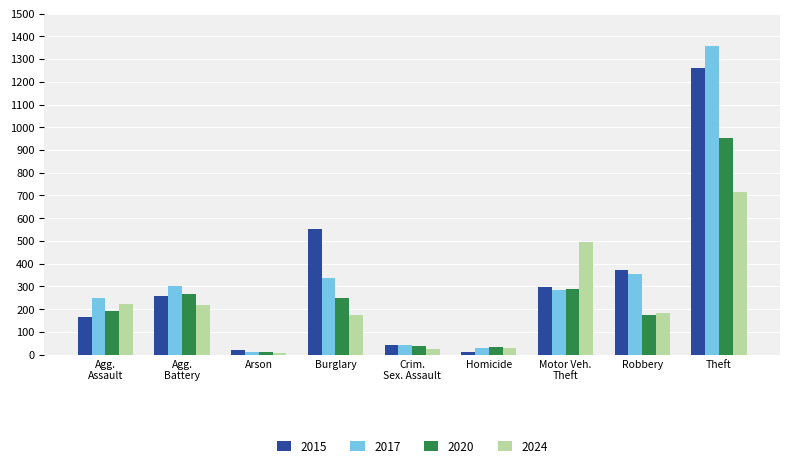

Where is 2017 nearest to the value 685?

Robbery